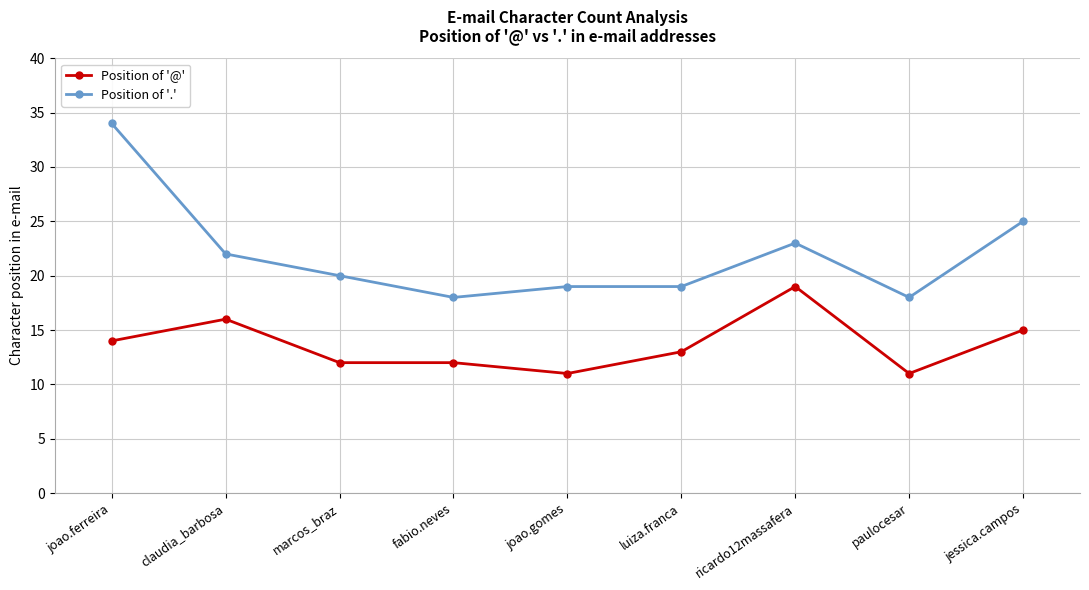

What are all the series names shown in the legend?

Position of '@', Position of '.'